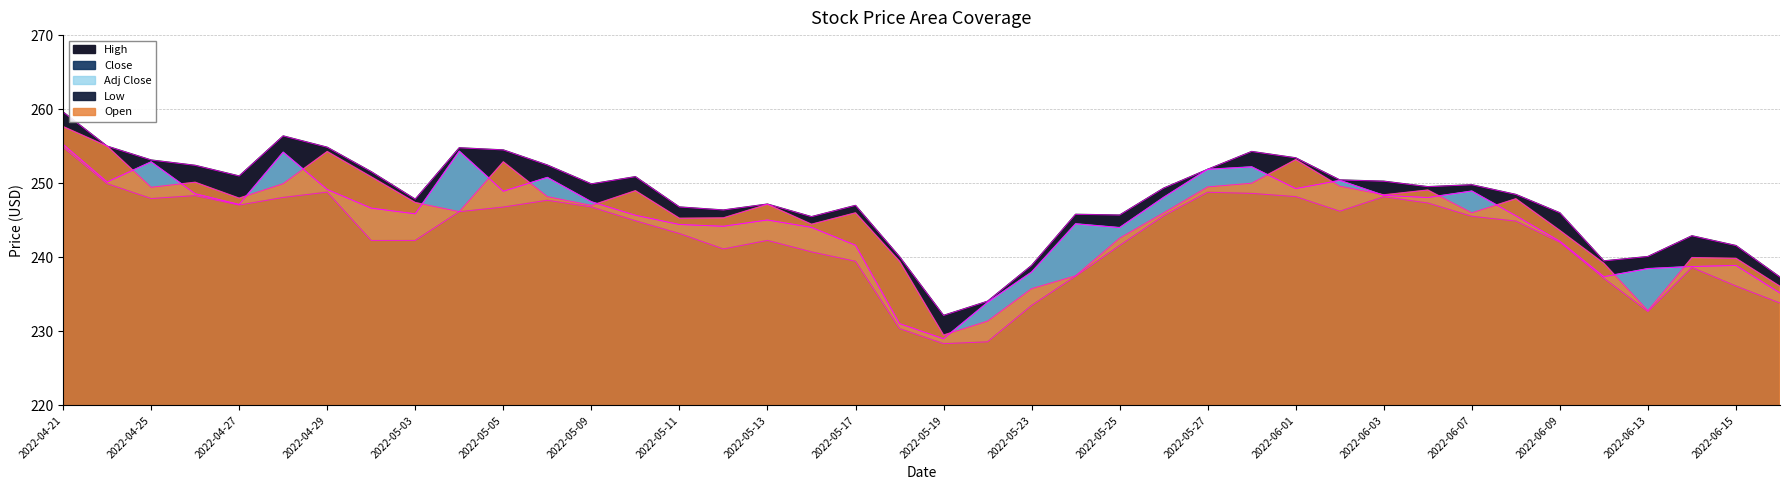

How many data points in High are above 249?

21